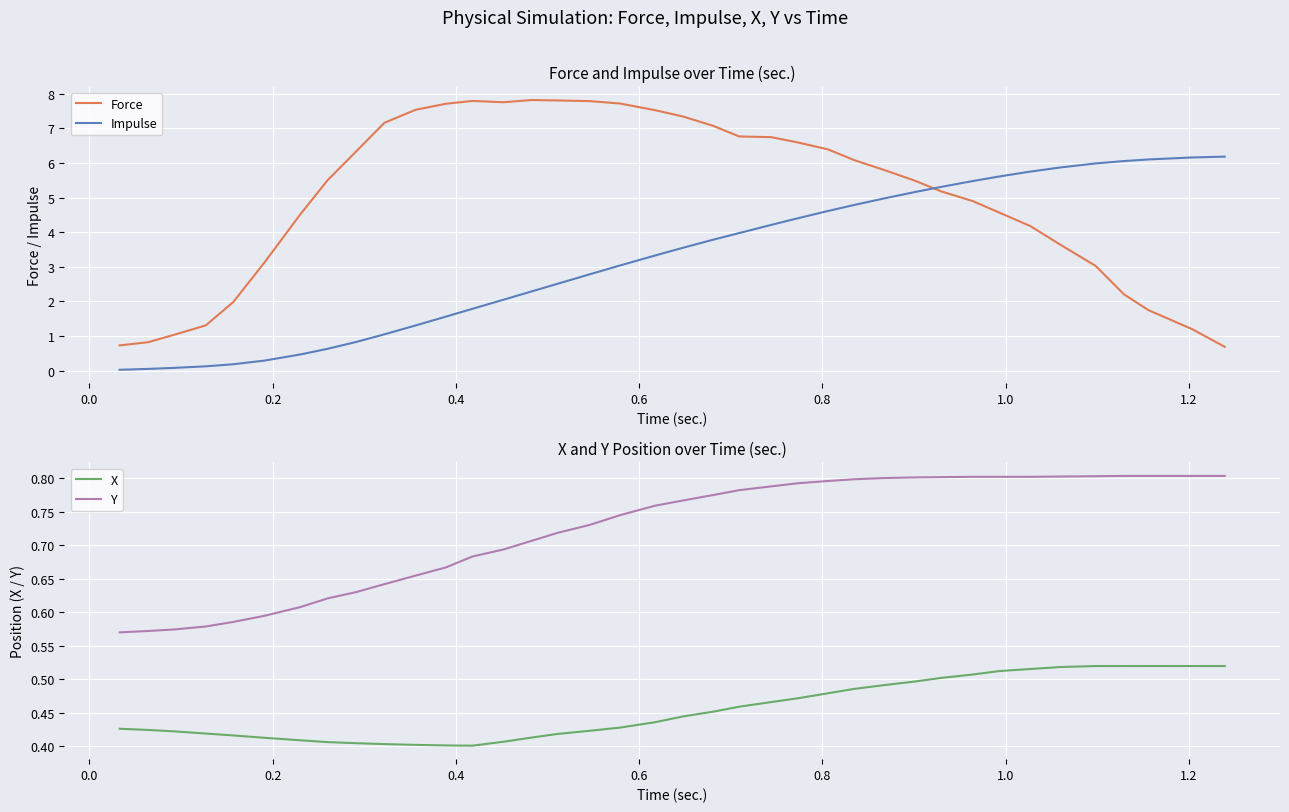

Count the number of categories in the chart.

38